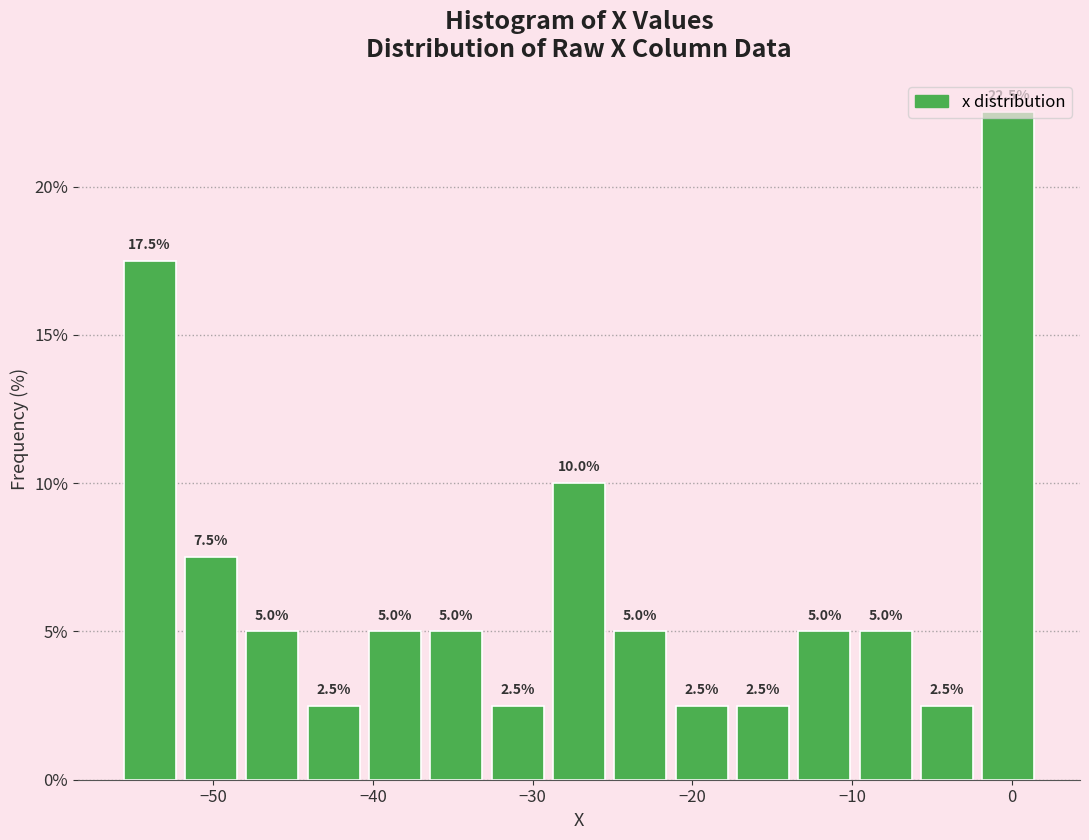

Around what value on the x-axis is the tallest bar? Give the approximate position of its centre, as read against the axis.

0